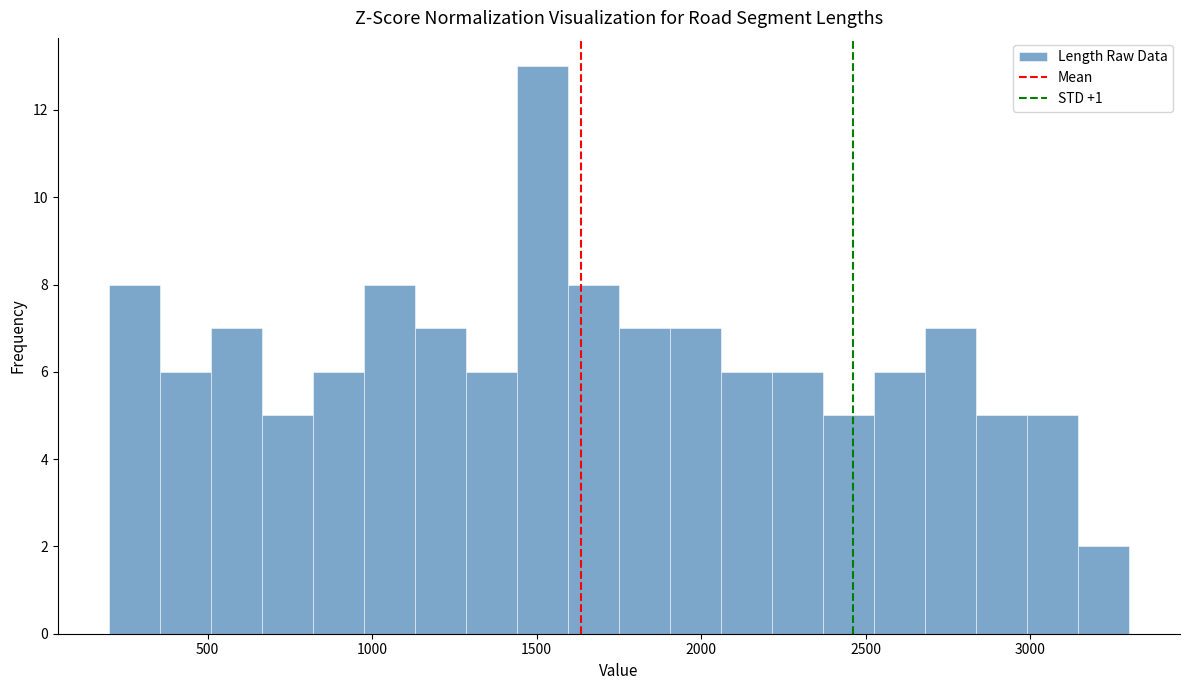

Around what value on the x-axis is the tallest bar? Give the approximate position of its centre, as read against the axis.

1500